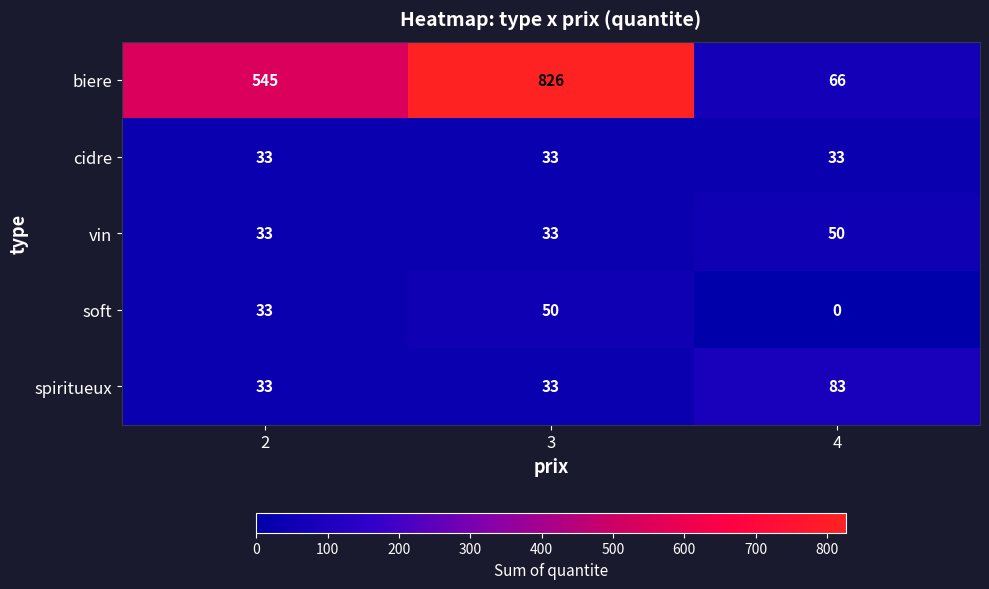

Reading left to right, what are all the values shown in this chart?

biere: 2=545	3=826	4=66
cidre: 2=33	3=33	4=33
vin: 2=33	3=33	4=50
soft: 2=33	3=50	4=0
spiritueux: 2=33	3=33	4=83